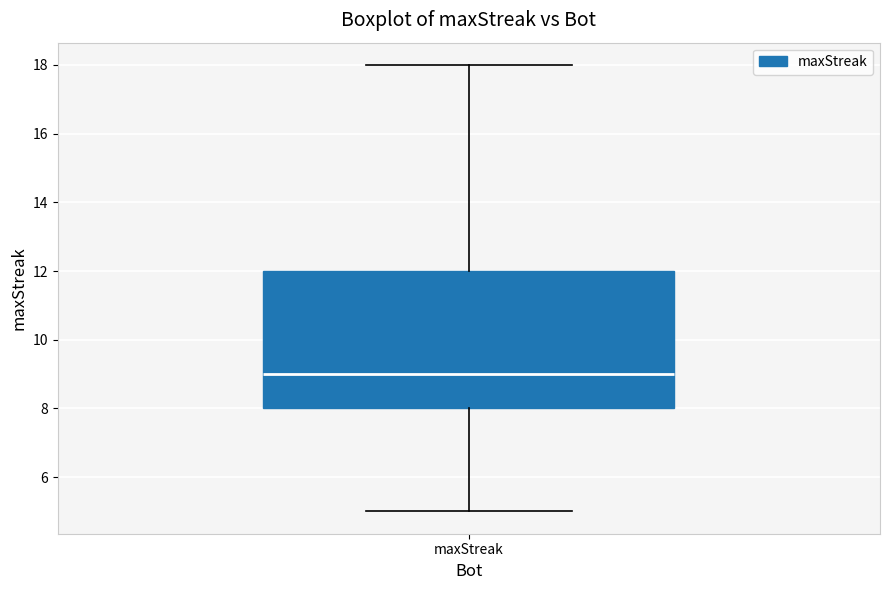

Where is the upper edge of the box for maxStreak on the y-axis? The values are not printed on the chart, so give them approximately, as read against the axis.

12